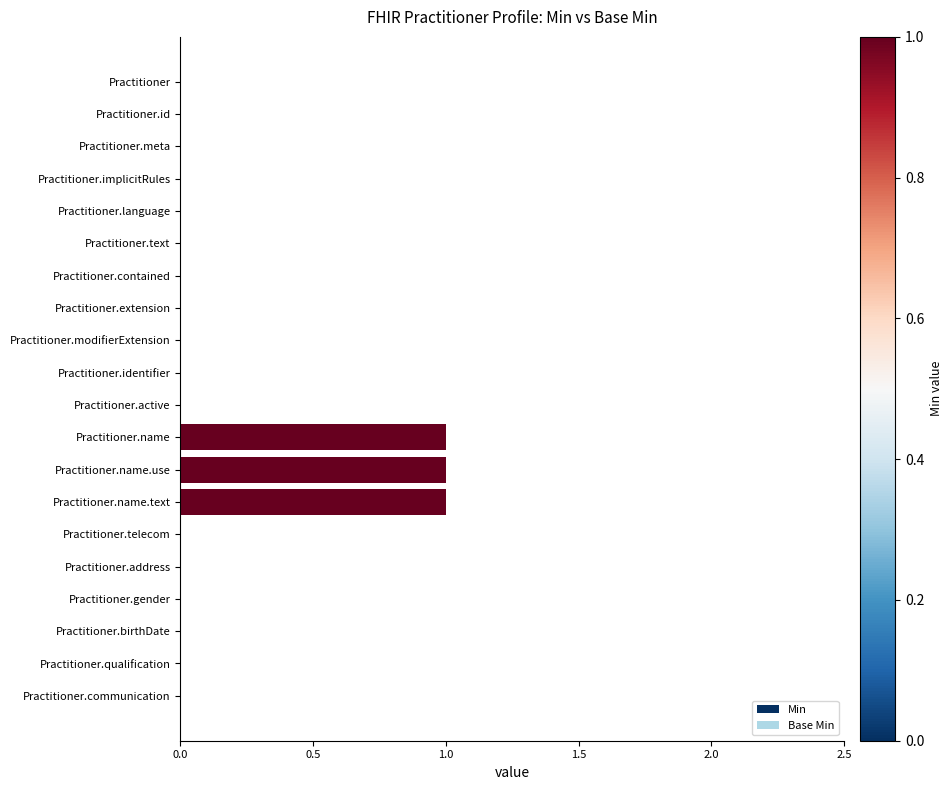

The value at Practitioner.qualification is 0. True or false?

True